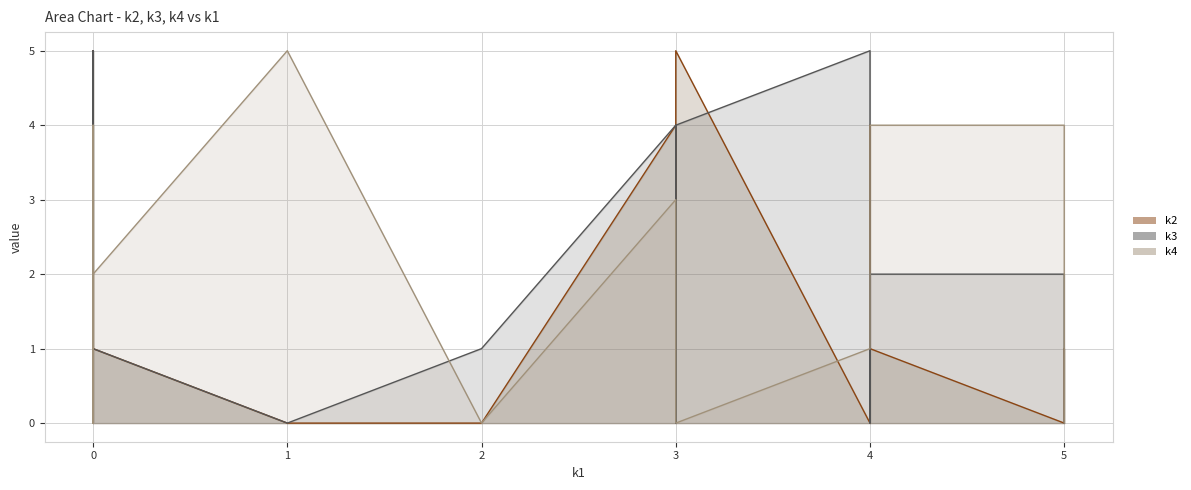

What is the greatest value displayed?

5